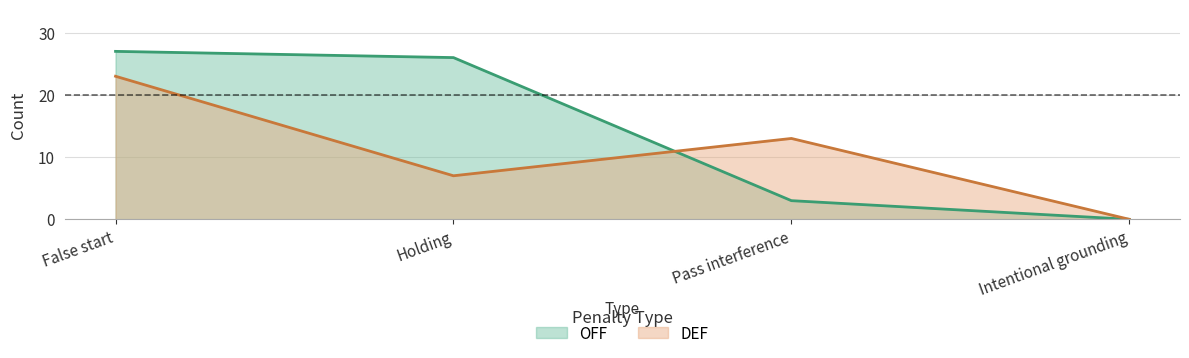

What are all the series names shown in the legend?

OFF, DEF